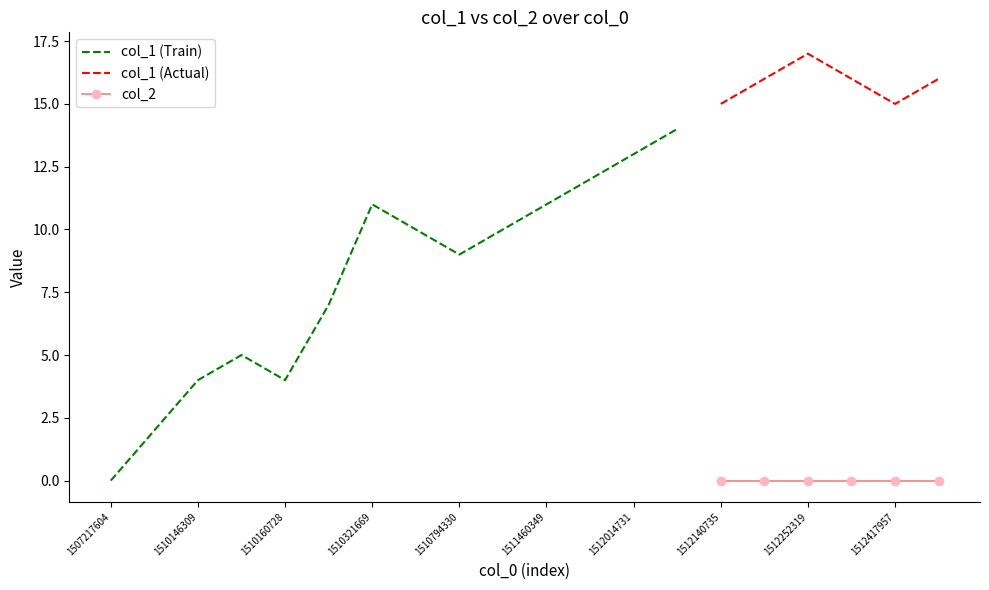

What is the highest value of the col_1 (Actual) series?

17